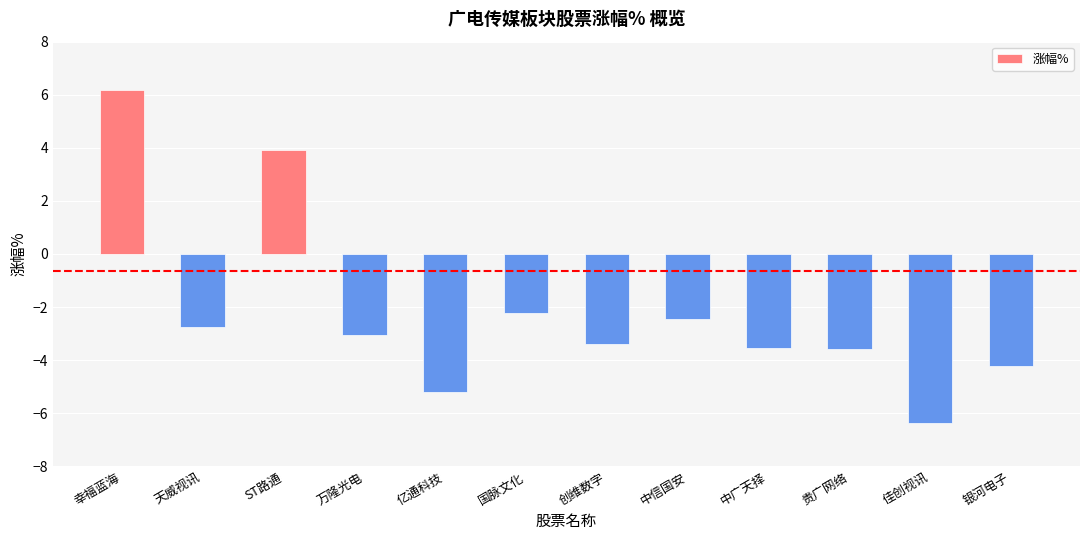

What is the maximum value shown in the chart?

6.2